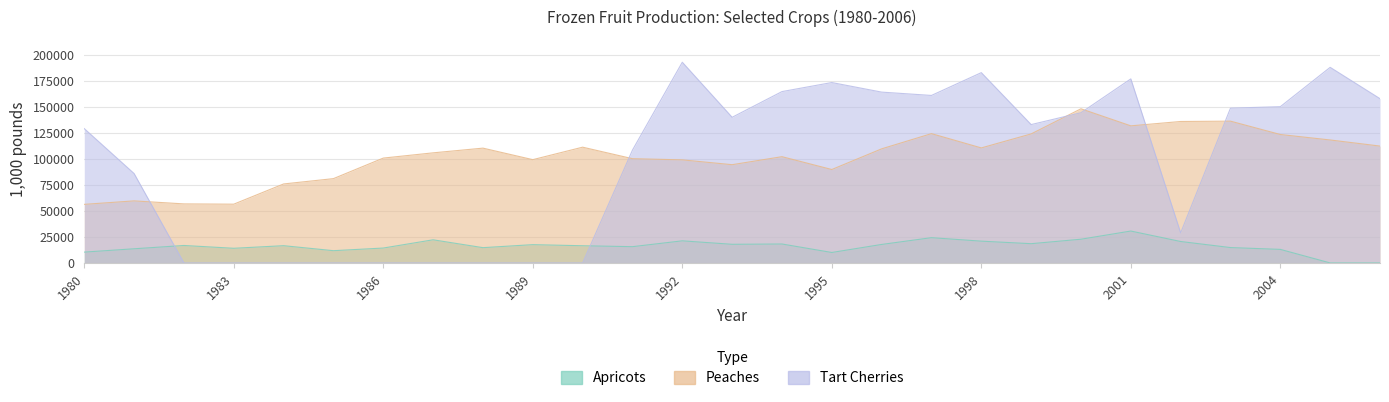

True or false: Apricots and Peaches cross at least once.

False